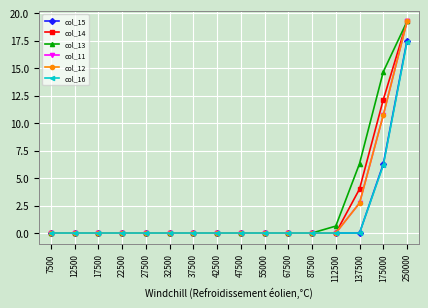

Is the value of col_13 at 250000 greater than the value of col_14 at 47500?

Yes